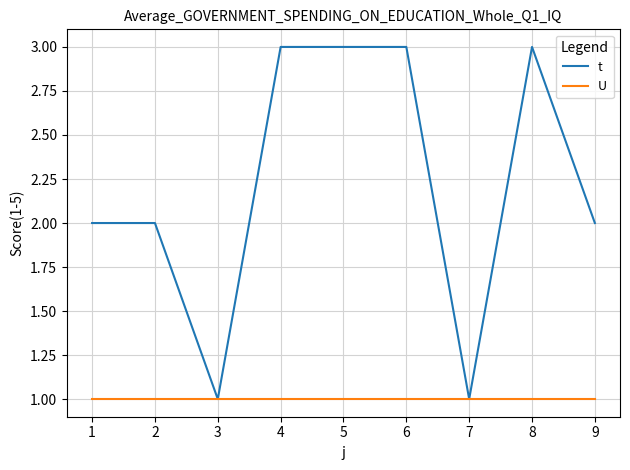

What is the maximum value for t?

3